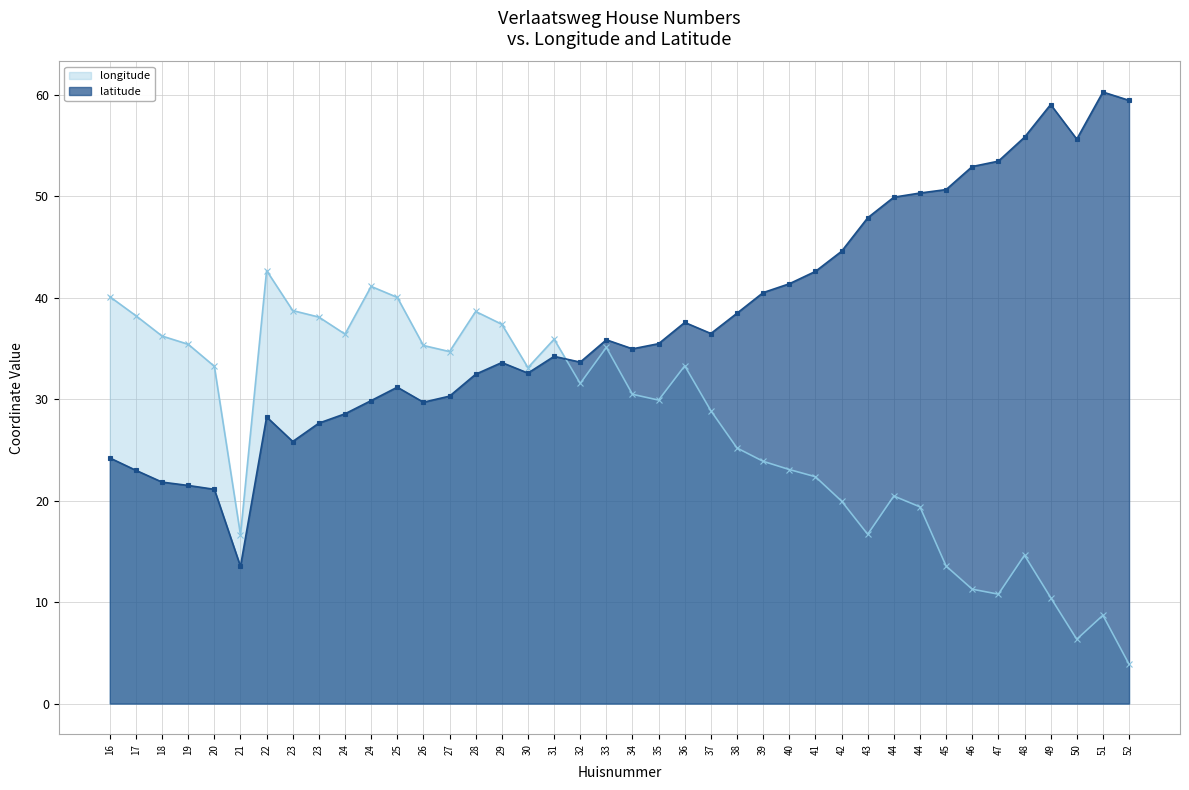

Which category has the highest value in the longitude series?

22